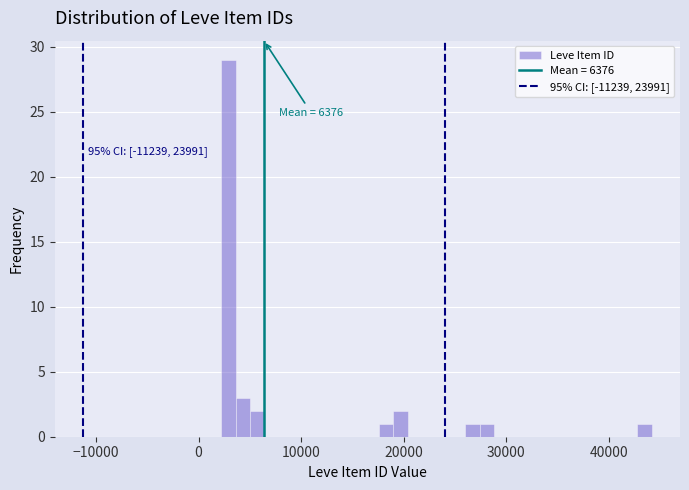

Around what value on the x-axis is the tallest bar? Give the approximate position of its centre, as read against the axis.

3000